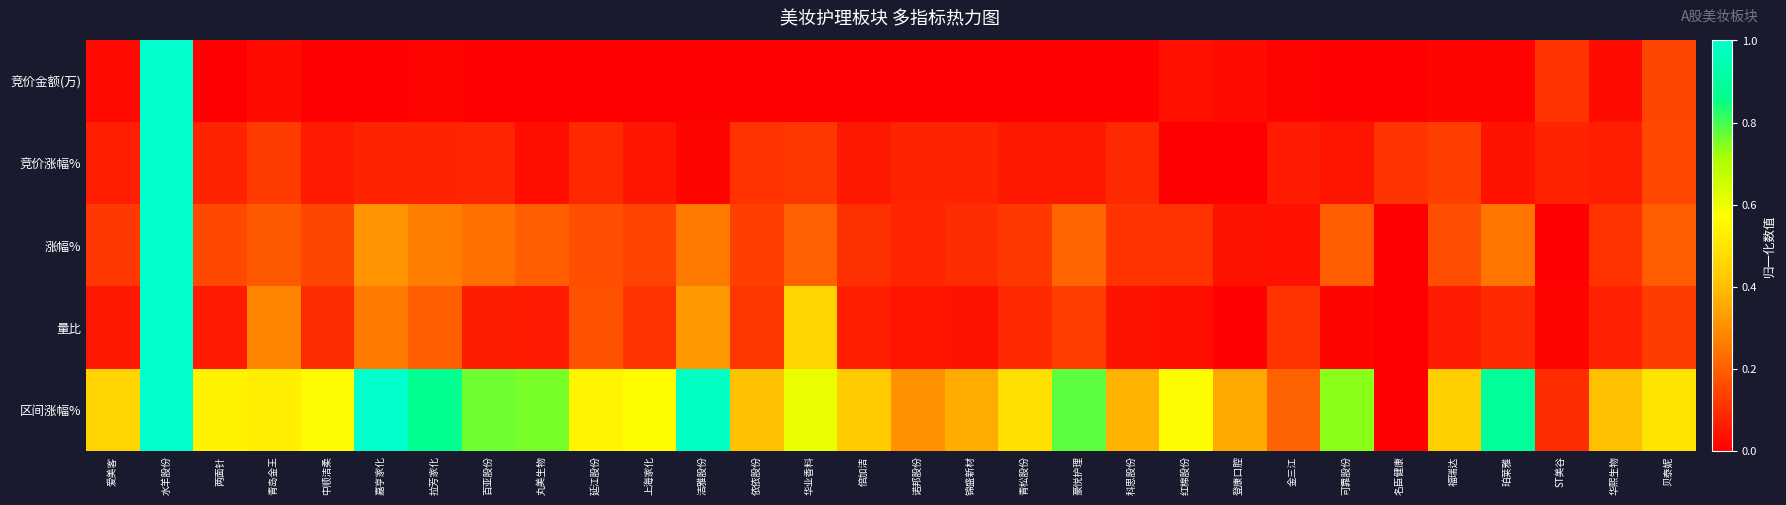

Reading left to right, list all the values displayed in this chart.

竞价金额(万): 爱美客=0.0	水羊股份=1.0	两面针=0.0	青岛金王=0.0	中顺洁柔=0.0	嘉亨家化=0.0	拉芳家化=0.0	百亚股份=0.0	丸美生物=0.0	延江股份=0.0	上海家化=0.0	洁雅股份=0.0	依依股份=0.0	华业香料=0.0	倍加洁=0.0	诺邦股份=0.0	锦盛新材=0.0	青松股份=0.0	豪悦护理=0.0	科思股份=0.0	红棉股份=0.0	登康口腔=0.0	金三江=0.0	可靠股份=0.0	名臣健康=0.0	福瑞达=0.0	珀莱雅=0.0	ST美谷=0.1	华熙生物=0.0	贝泰妮=0.1
竞价涨幅%: 爱美客=0.1	水羊股份=1.0	两面针=0.1	青岛金王=0.1	中顺洁柔=0.1	嘉亨家化=0.1	拉芳家化=0.1	百亚股份=0.1	丸美生物=0.0	延江股份=0.1	上海家化=0.0	洁雅股份=0.0	依依股份=0.1	华业香料=0.1	倍加洁=0.1	诺邦股份=0.1	锦盛新材=0.1	青松股份=0.1	豪悦护理=0.1	科思股份=0.1	红棉股份=0.0	登康口腔=0.0	金三江=0.1	可靠股份=0.0	名臣健康=0.1	福瑞达=0.1	珀莱雅=0.0	ST美谷=0.1	华熙生物=0.1	贝泰妮=0.2
涨幅%: 爱美客=0.1	水羊股份=1.0	两面针=0.2	青岛金王=0.2	中顺洁柔=0.1	嘉亨家化=0.3	拉芳家化=0.3	百亚股份=0.2	丸美生物=0.2	延江股份=0.2	上海家化=0.1	洁雅股份=0.3	依依股份=0.1	华业香料=0.2	倍加洁=0.1	诺邦股份=0.1	锦盛新材=0.1	青松股份=0.1	豪悦护理=0.2	科思股份=0.1	红棉股份=0.1	登康口腔=0.0	金三江=0.0	可靠股份=0.2	名臣健康=0.0	福瑞达=0.2	珀莱雅=0.2	ST美谷=0.0	华熙生物=0.1	贝泰妮=0.2
量比: 爱美客=0.1	水羊股份=1.0	两面针=0.1	青岛金王=0.3	中顺洁柔=0.1	嘉亨家化=0.3	拉芳家化=0.2	百亚股份=0.1	丸美生物=0.1	延江股份=0.2	上海家化=0.1	洁雅股份=0.3	依依股份=0.1	华业香料=0.5	倍加洁=0.1	诺邦股份=0.0	锦盛新材=0.0	青松股份=0.1	豪悦护理=0.1	科思股份=0.0	红棉股份=0.0	登康口腔=0.0	金三江=0.1	可靠股份=0.0	名臣健康=0.0	福瑞达=0.1	珀莱雅=0.1	ST美谷=0.0	华熙生物=0.1	贝泰妮=0.1
区间涨幅%: 爱美客=0.4	水羊股份=1.0	两面针=0.5	青岛金王=0.5	中顺洁柔=0.6	嘉亨家化=1.0	拉芳家化=0.9	百亚股份=0.8	丸美生物=0.8	延江股份=0.5	上海家化=0.6	洁雅股份=1.0	依依股份=0.4	华业香料=0.6	倍加洁=0.4	诺邦股份=0.3	锦盛新材=0.4	青松股份=0.5	豪悦护理=0.8	科思股份=0.4	红棉股份=0.6	登康口腔=0.4	金三江=0.2	可靠股份=0.7	名臣健康=0.0	福瑞达=0.4	珀莱雅=0.9	ST美谷=0.1	华熙生物=0.4	贝泰妮=0.5